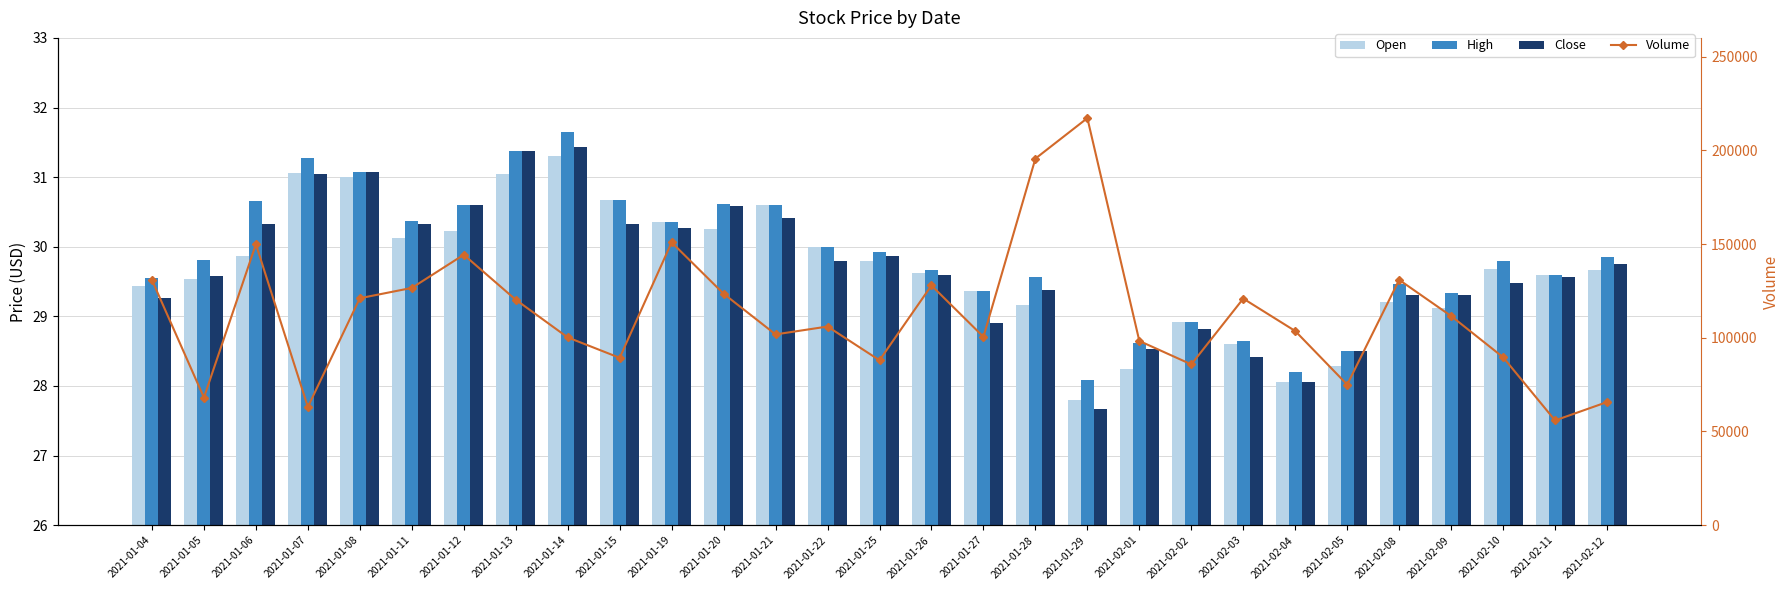

Which category has the highest value in the Open series?

2021-01-14